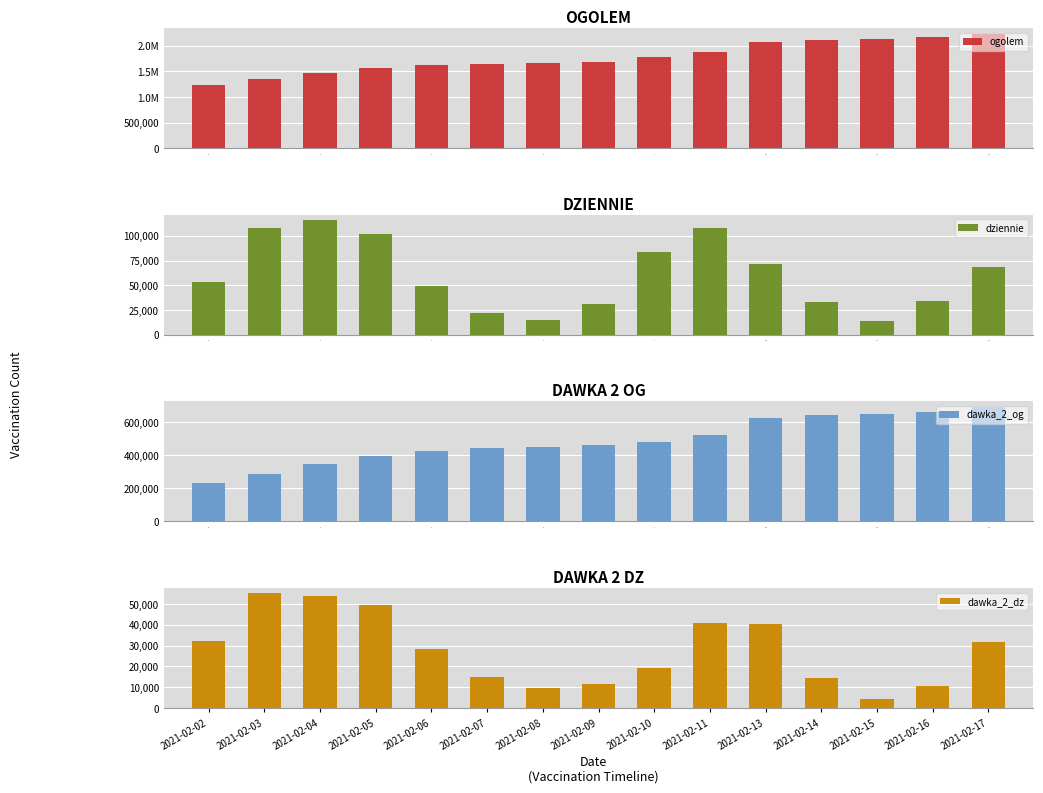

How many values in the dziennie series are below 53476?

7